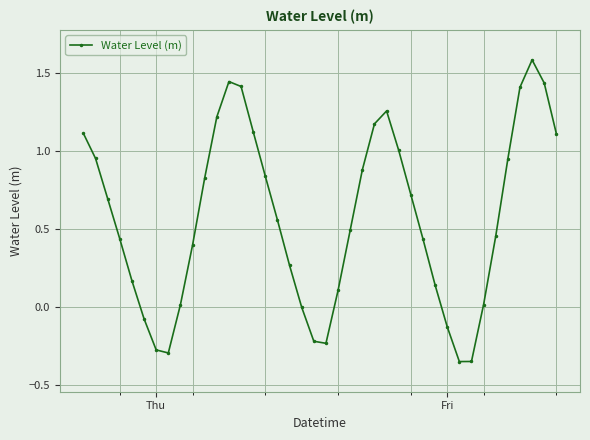

What is the sum of all values?

22.7